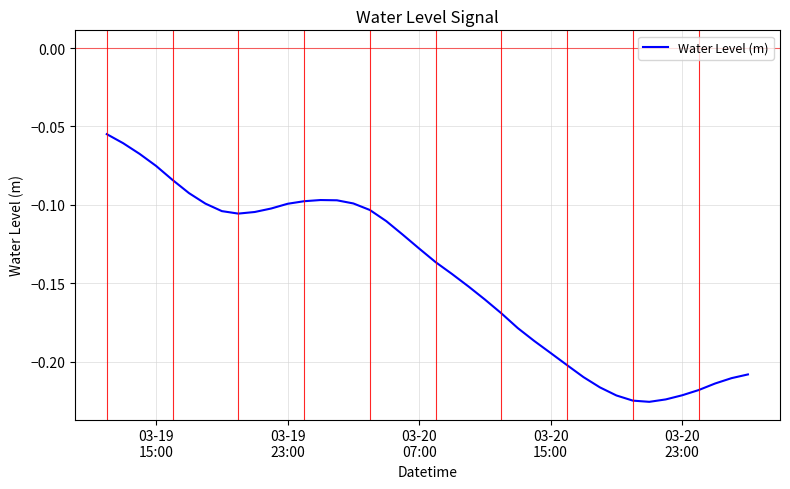

Does the chart display data point markers on the line(s)?

No